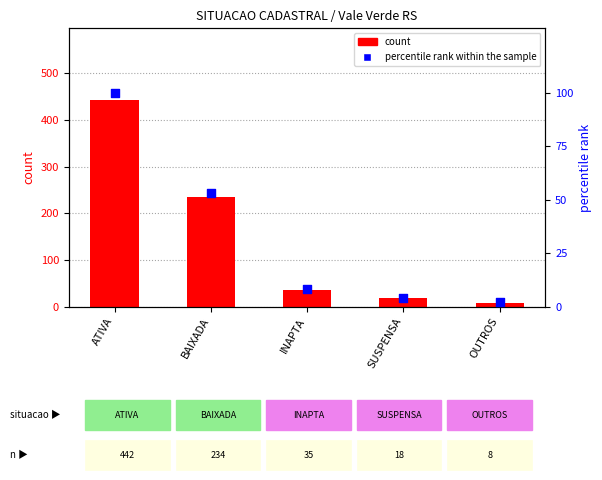

What are all the series names shown in the legend?

count, percentile rank within the sample